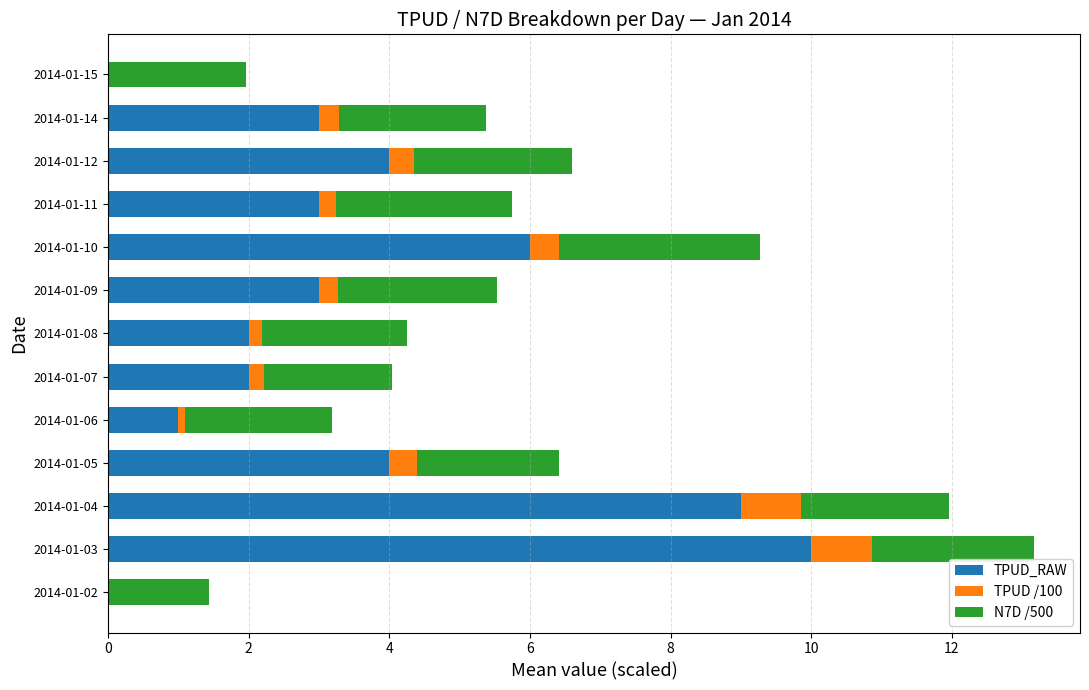

Which category has the highest value in the TPUD_RAW series?

2014-01-03